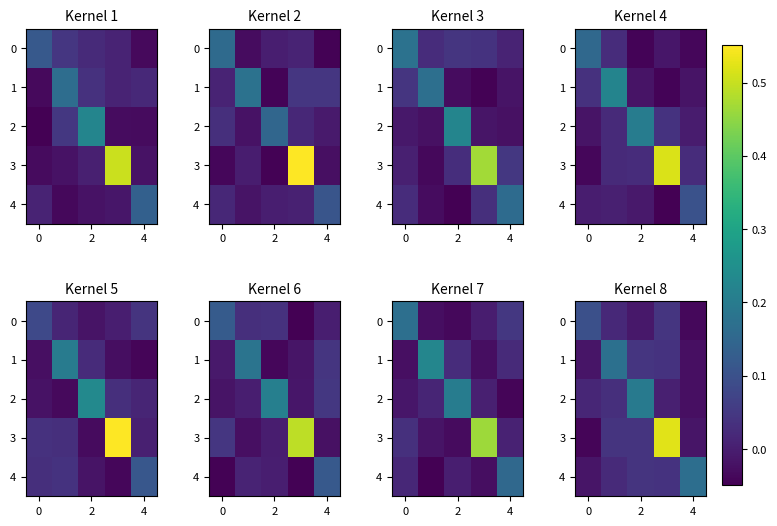

Which series has the largest total across all categories?

3